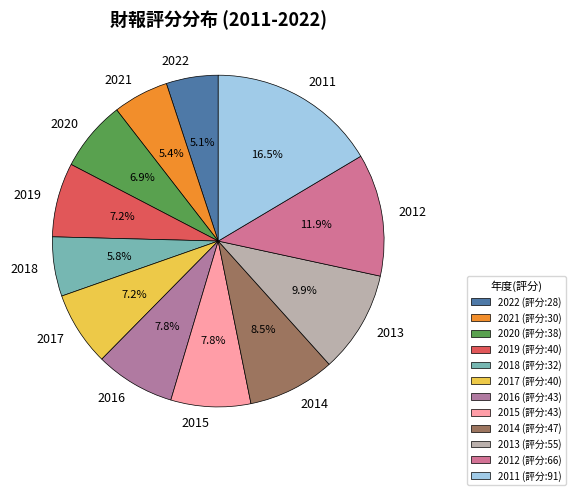

Between 2011 and 2018, which is larger?

2011